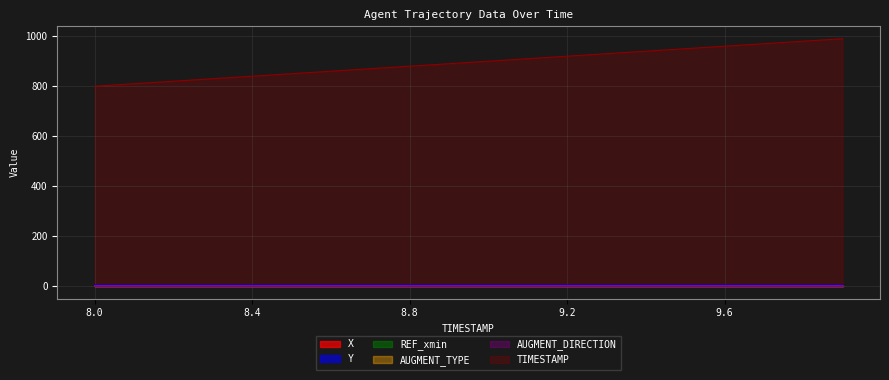

Does the chart display data point markers on the line(s)?

No